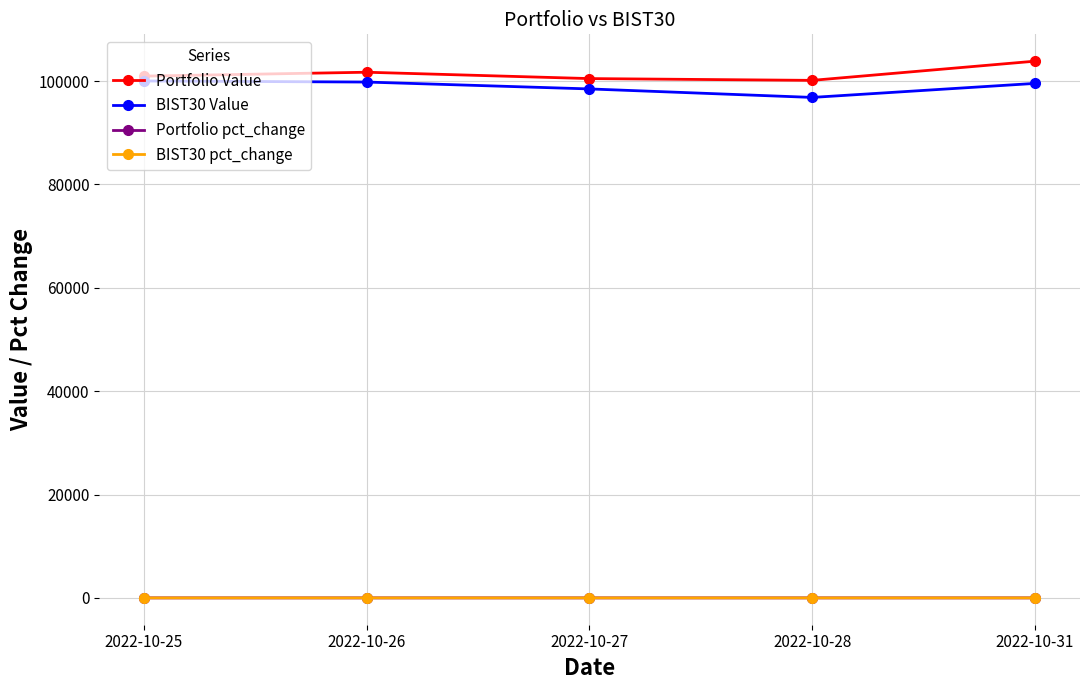

What is the average value of the Portfolio Value series?

101430.3